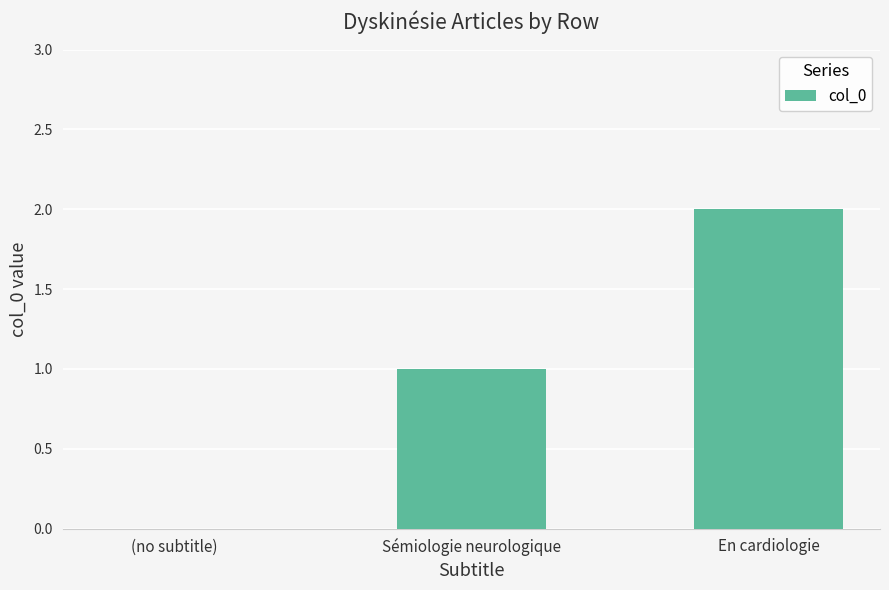

Which has a higher value, En cardiologie or (no subtitle)?

En cardiologie